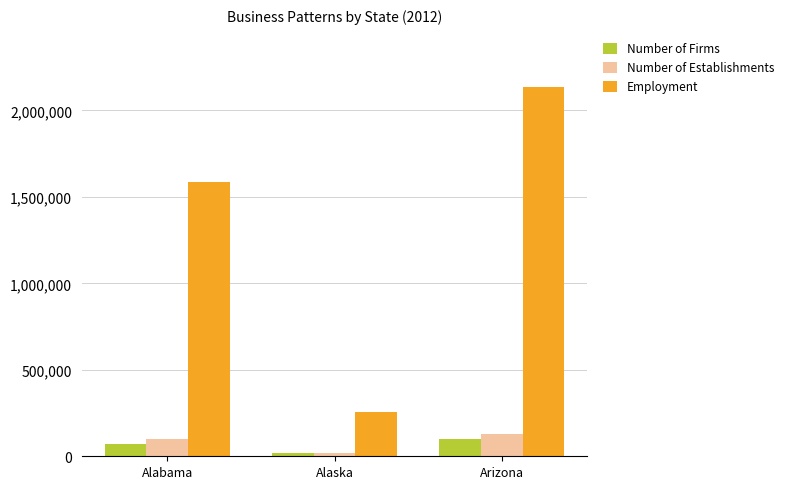

What is the total value across all series at Alabama?

1757360